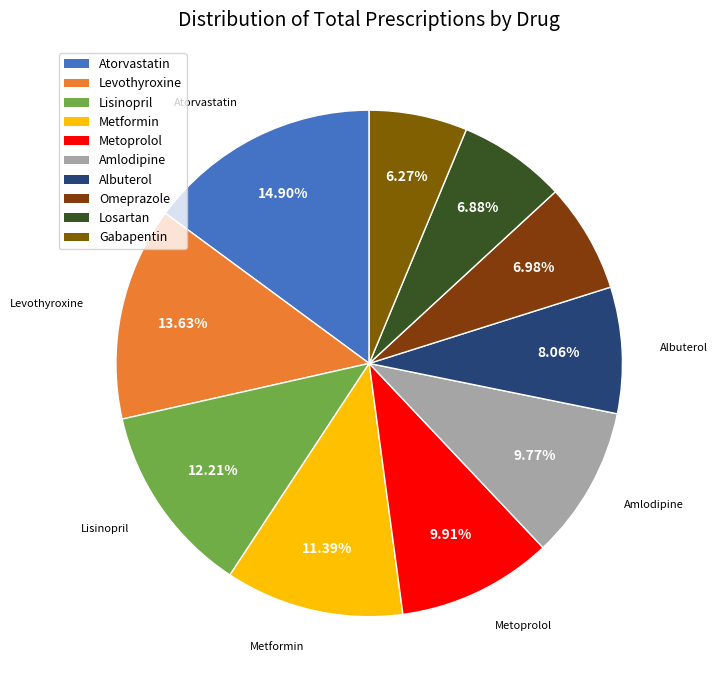

Rank the categories by value from lowest to highest.

Gabapentin, Losartan, Omeprazole, Albuterol, Amlodipine, Metoprolol, Metformin, Lisinopril, Levothyroxine, Atorvastatin